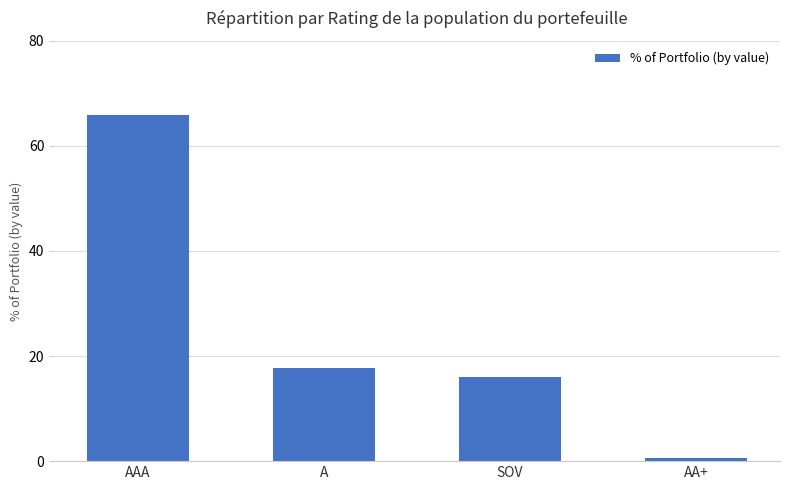

What is the sum of all values?

100.0